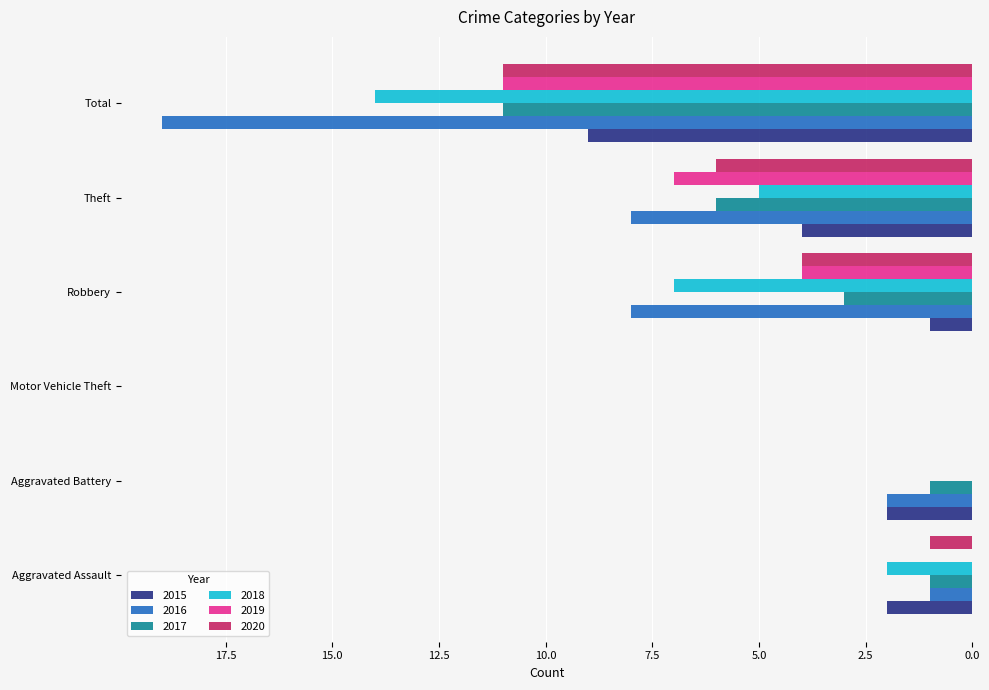

Which series has the largest total across all categories?

2016